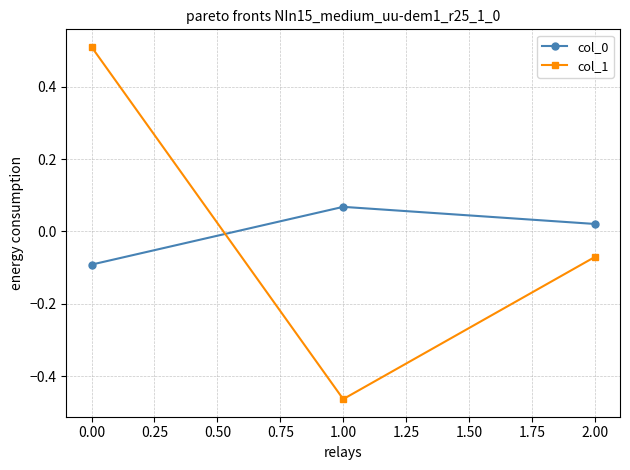

True or false: col_1 has a value of 0.5 at 0.00.

True